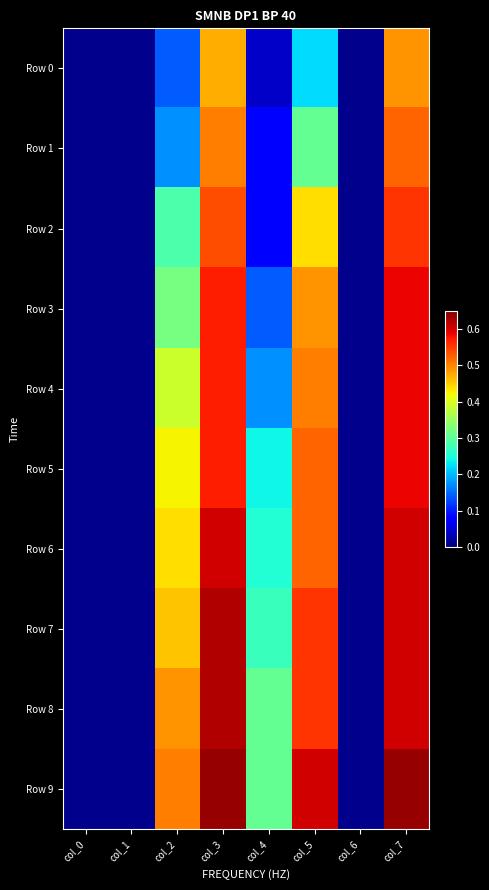

Rank the series by their maximum value, from highest to lowest.

Row 9, Row 7, Row 8, Row 6, Row 3, Row 4, Row 5, Row 2, Row 1, Row 0